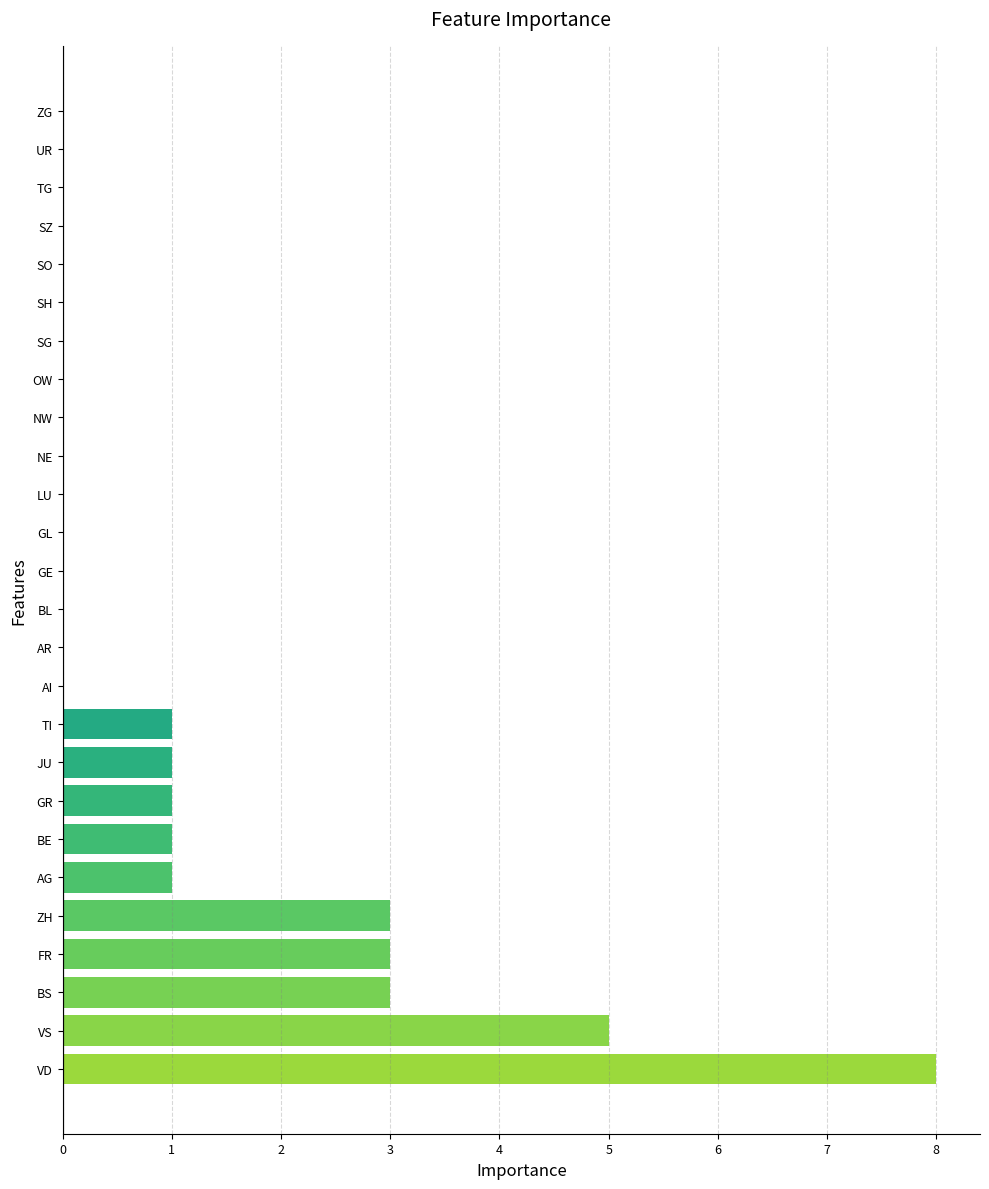

What is the sum of all values?

27